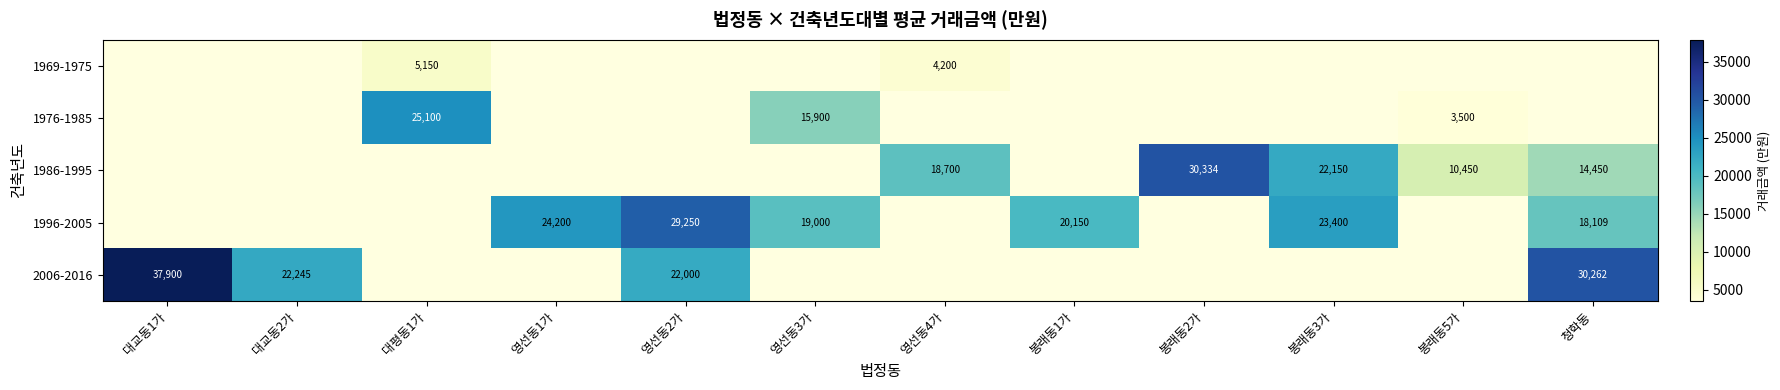

Is it true that 1986-1995 equals 6411 at 영선동4가?

False